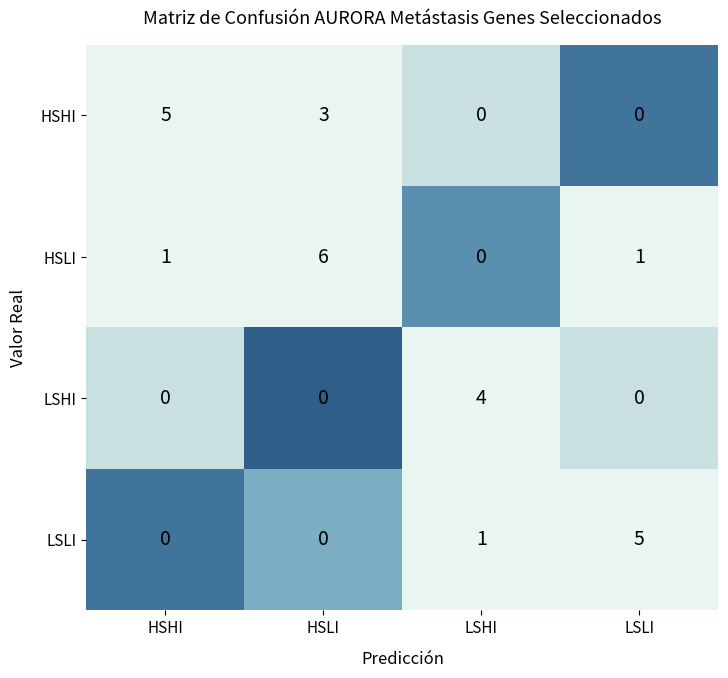

Reading right to left, list all the values displayed in this chart.

HSHI: 0	0	3	5
HSLI: 1	0	6	1
LSHI: 0	4	0	0
LSLI: 5	1	0	0